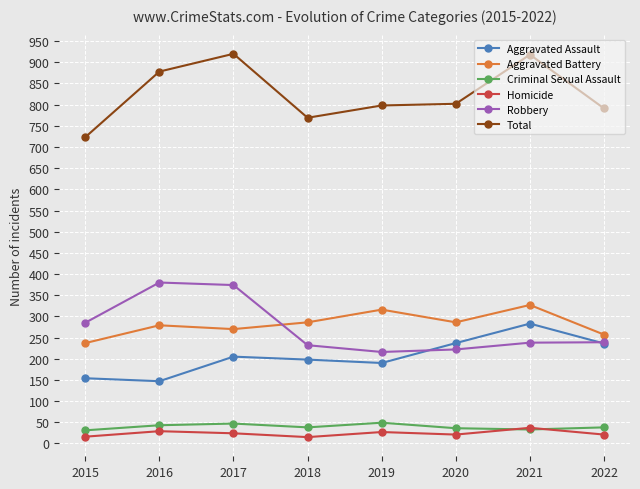

The value of Robbery at 2017 is 146. True or false?

False